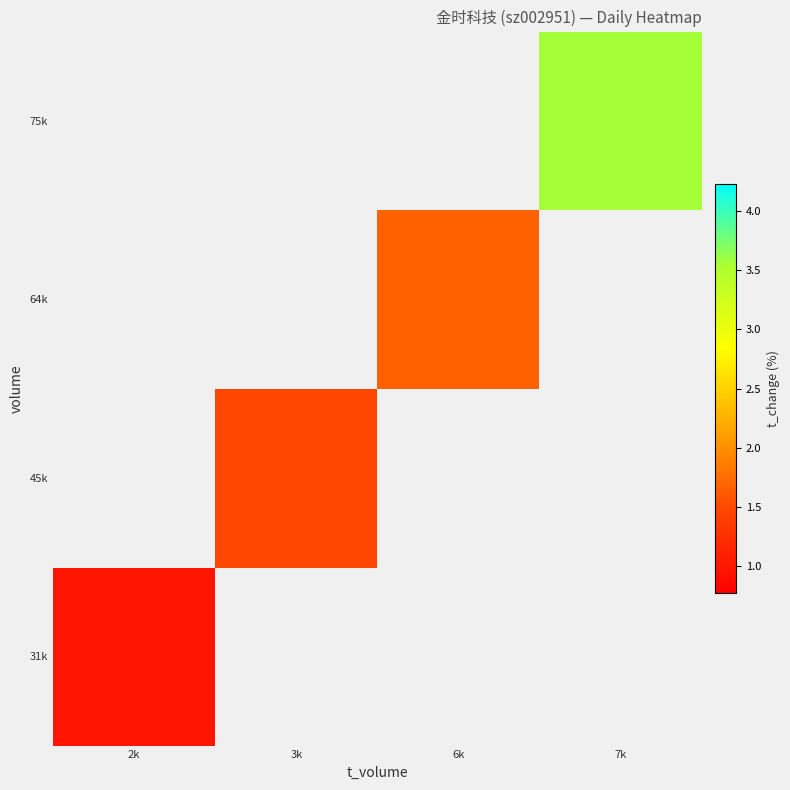

What is the maximum value for 31k?

1.0